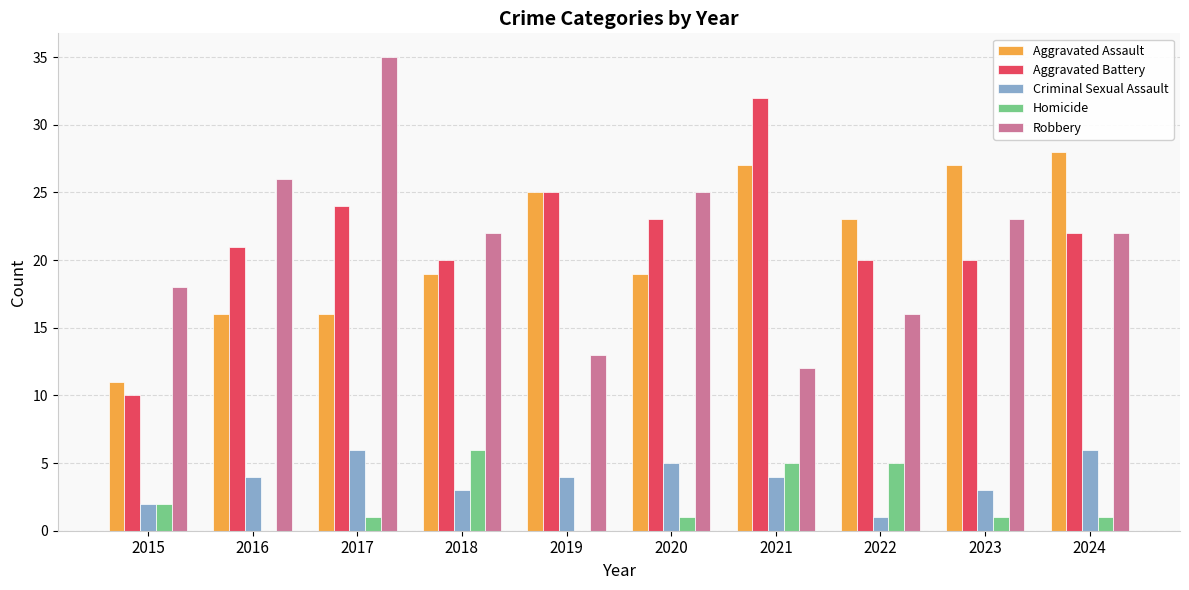

Which series changed the most between 2015 and 2017?

Robbery